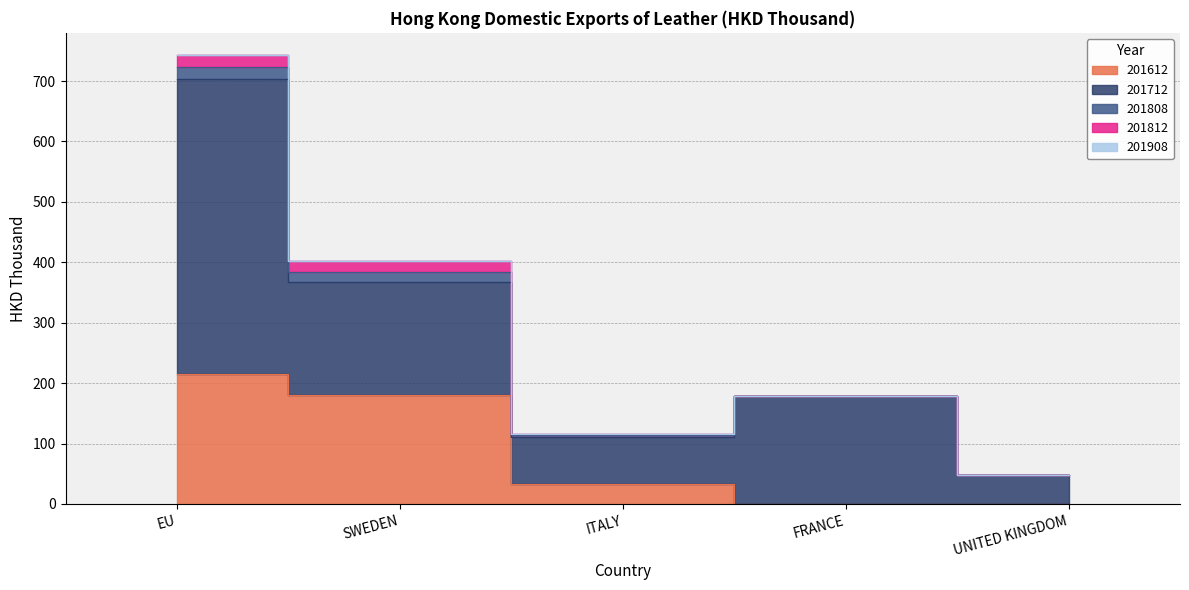

At which category does the chart reach its peak across all series?

EU